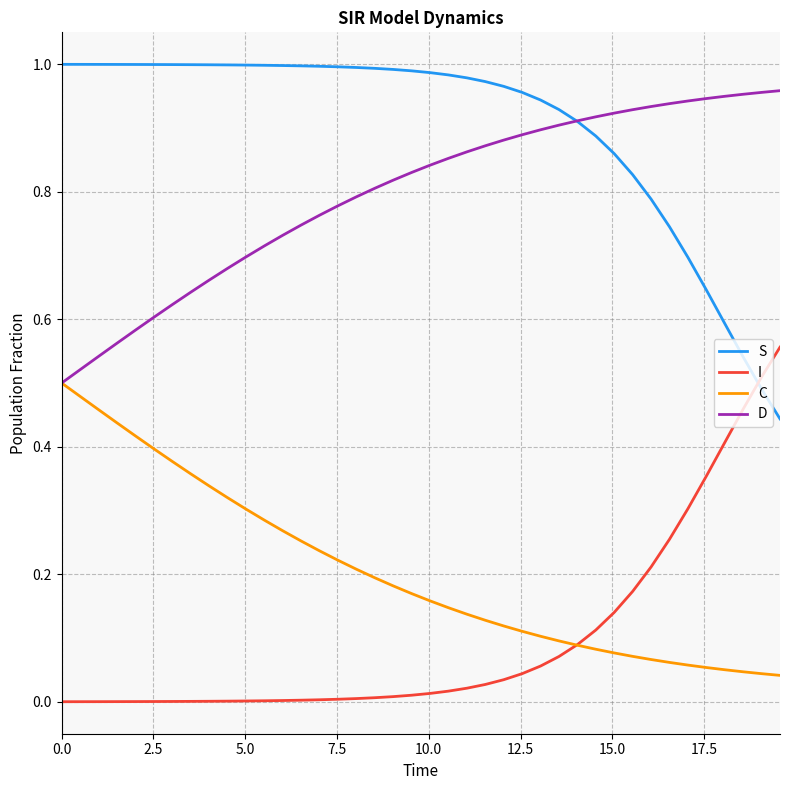

Is this an area chart (filled region under the line)?

No